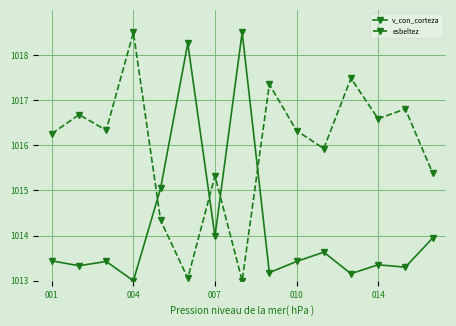

What is the value of the esbeltez point at the 5th from the left?

1014.3